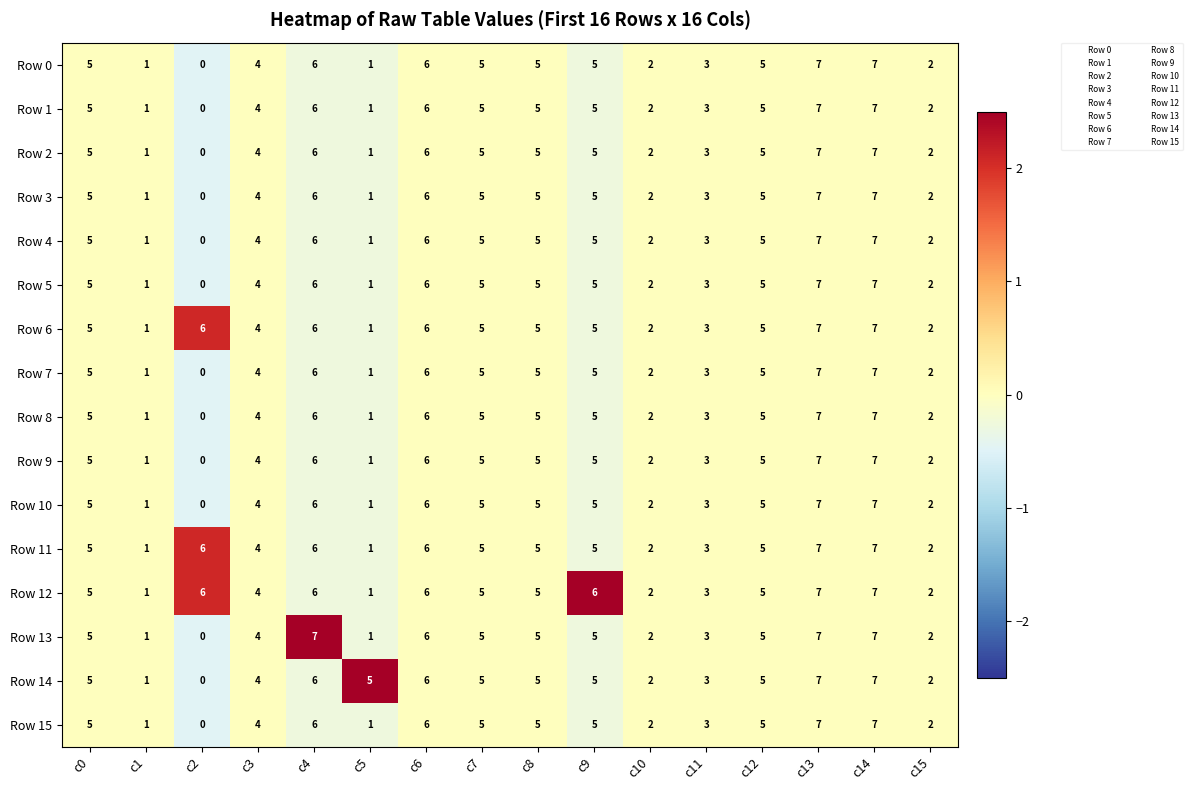

What is the difference between the highest and lowest values at c5?

4